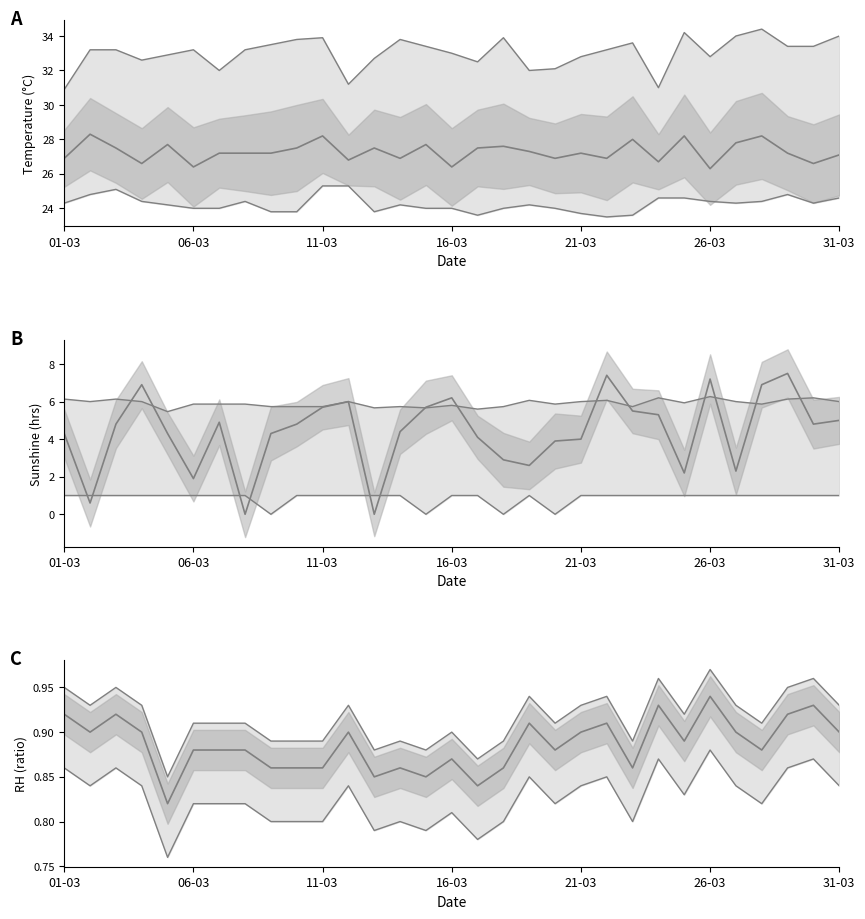

Is the value of ss at 23 greater than the value of Tx at 25?

No